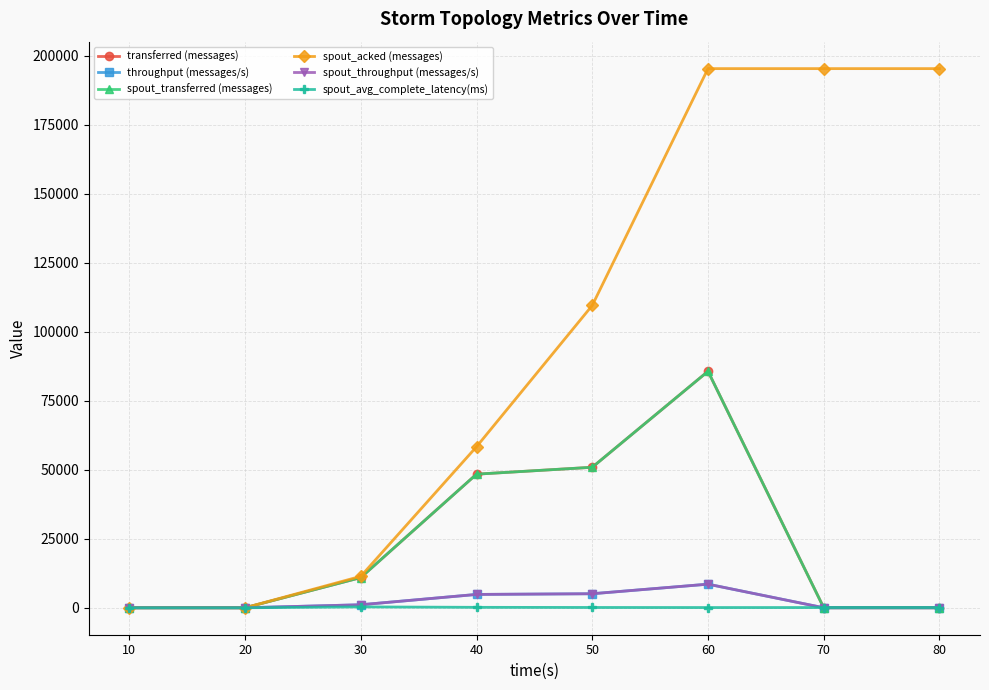

What is the maximum value for spout_transferred (messages)?

85700.0